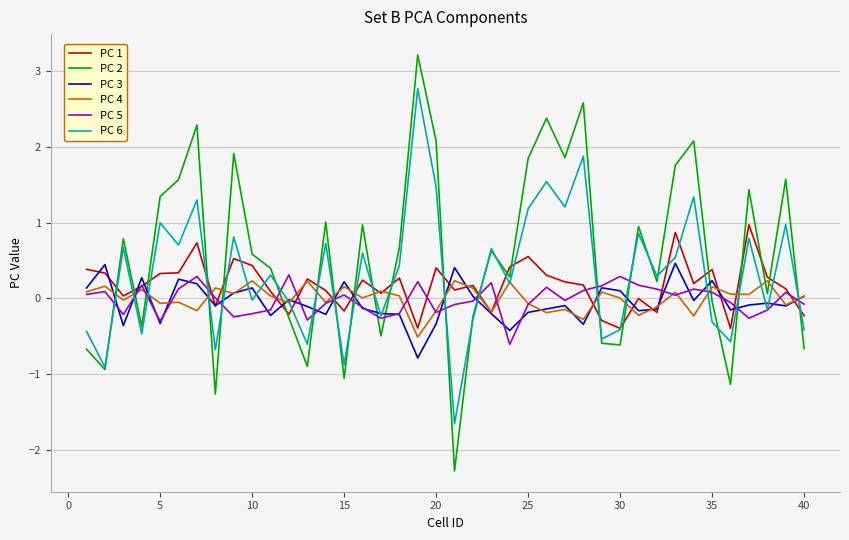

What is the lowest value of the PC 4 series?

-0.5